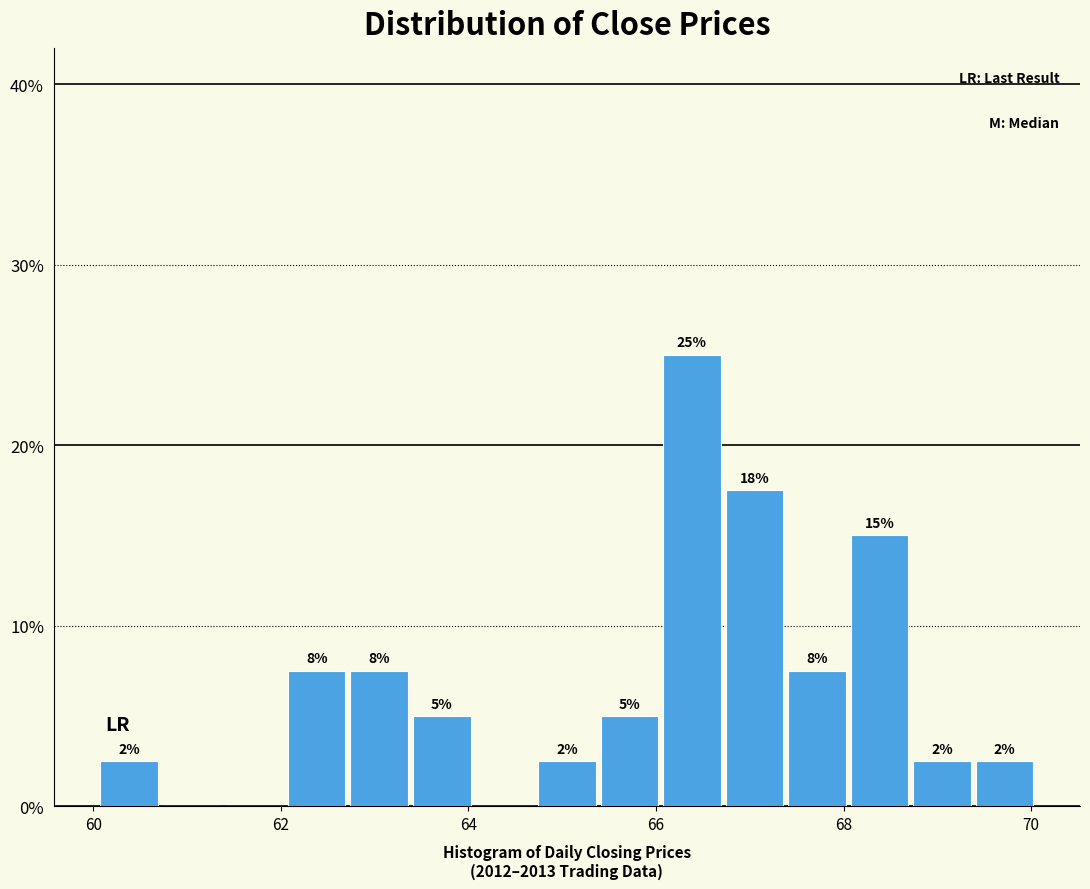

Around what value on the x-axis is the tallest bar? Give the approximate position of its centre, as read against the axis.

66.4